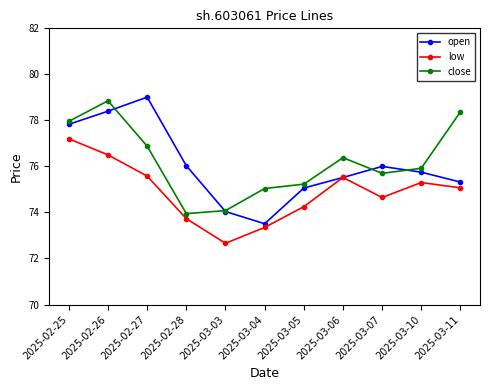

What position from the left is 2025-02-27?

3